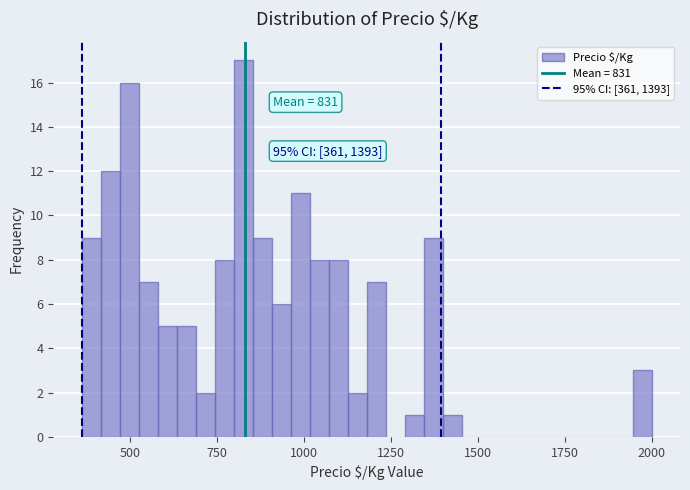

Read against the x-axis, roughly where is the centre of the tallest bar?

850